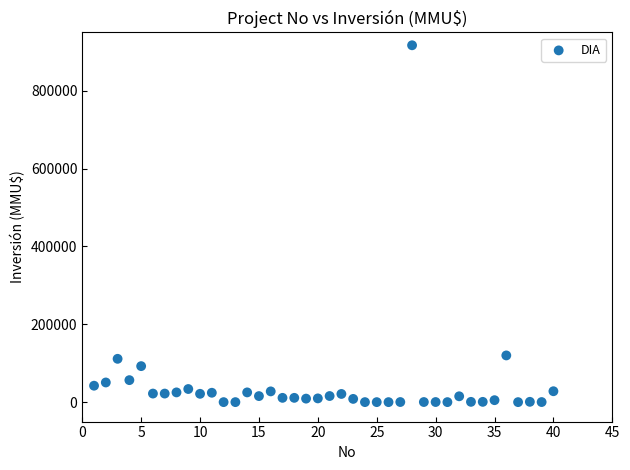

What is the range of X values (max minus min)?

39